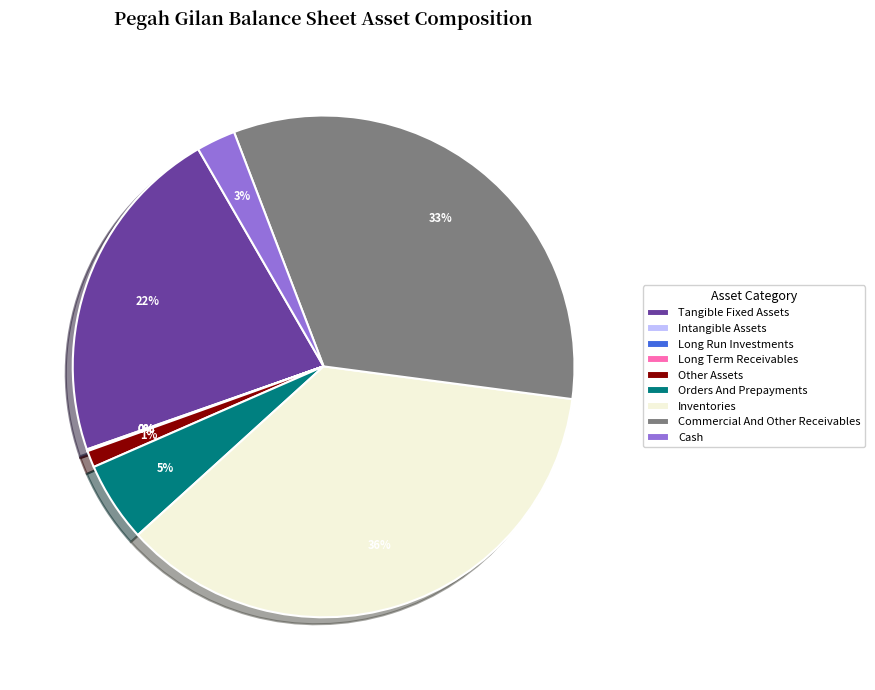

Does Tangible Fixed Assets account for over 50% of the chart?

No